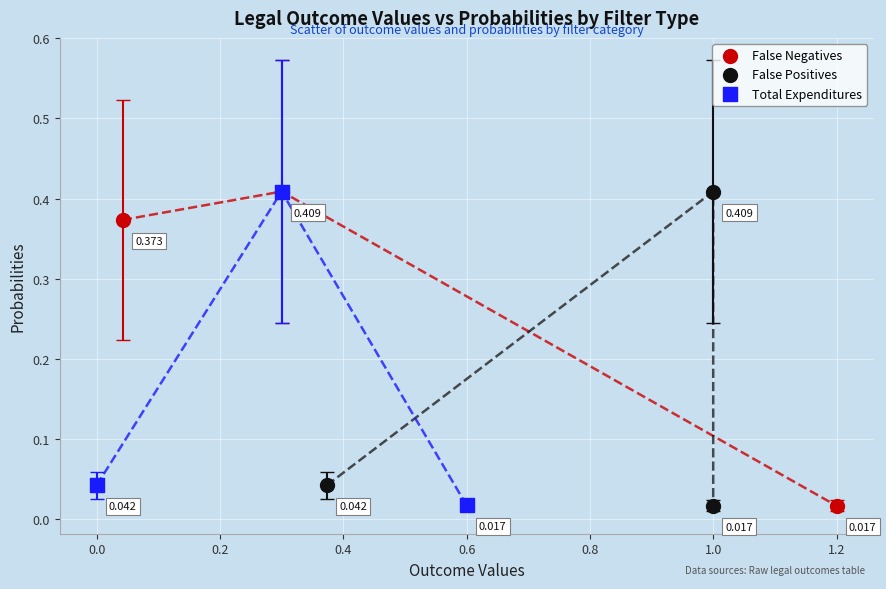

Which series has the widest spread of Y values?

False Negatives